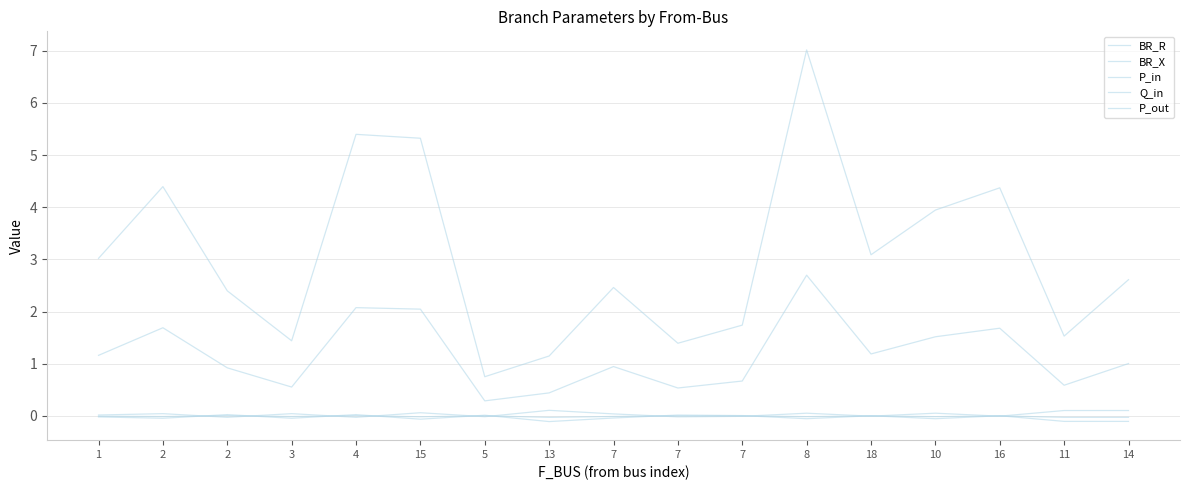

At which category is the sum across all series the highest?

8